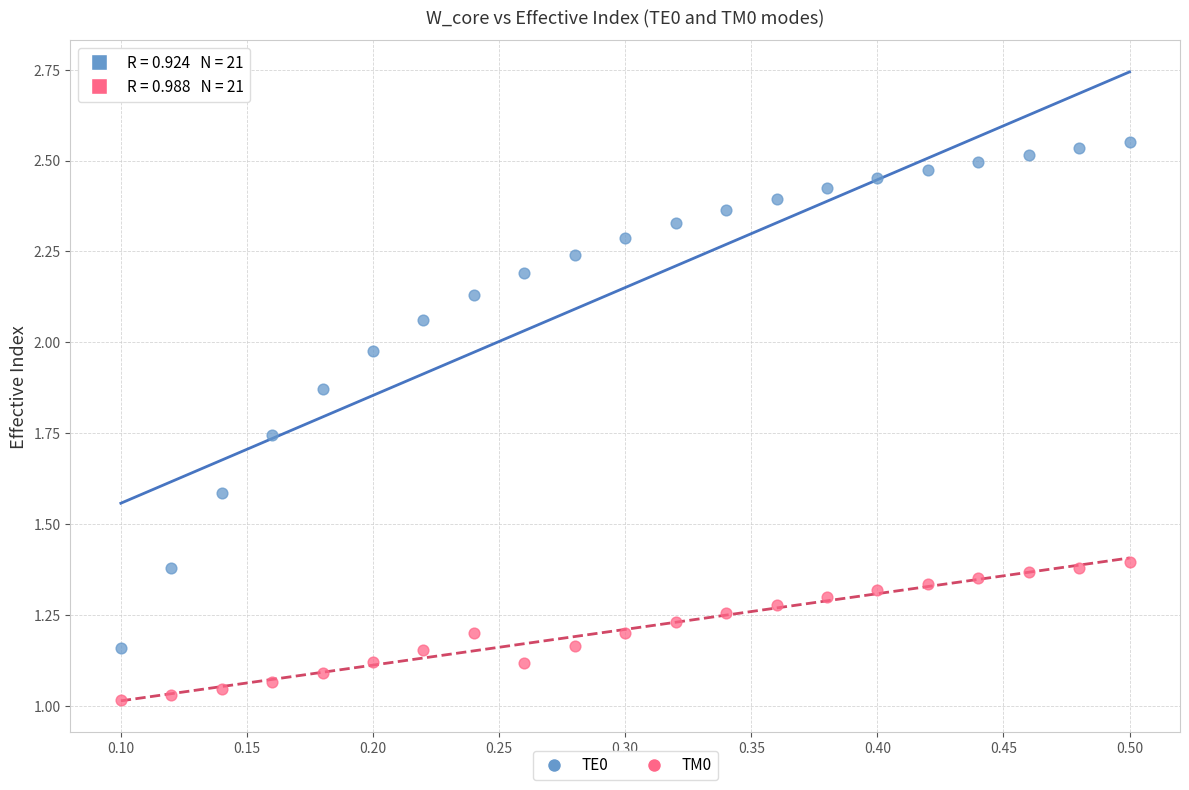

Which series has the largest Y range (max minus min)?

TE0